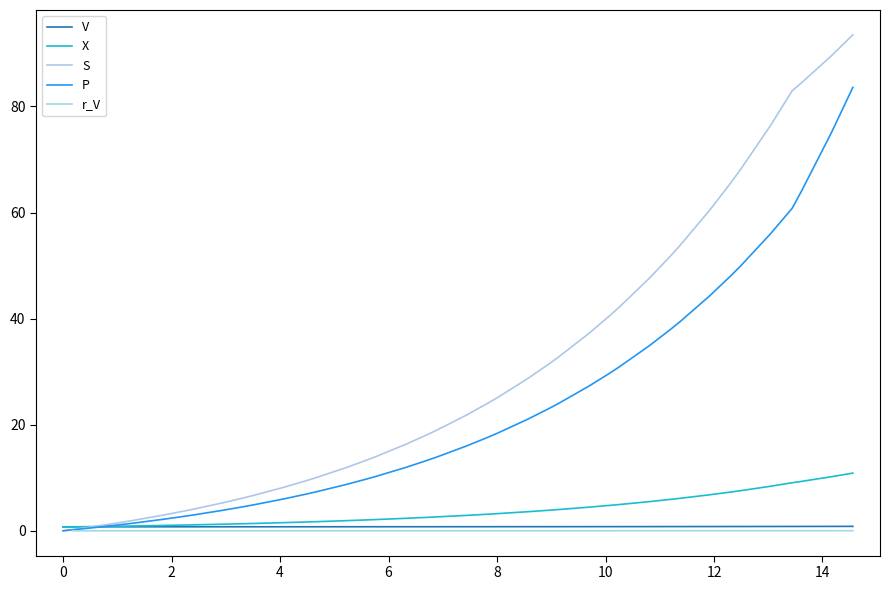

What is the maximum value for S?

93.5